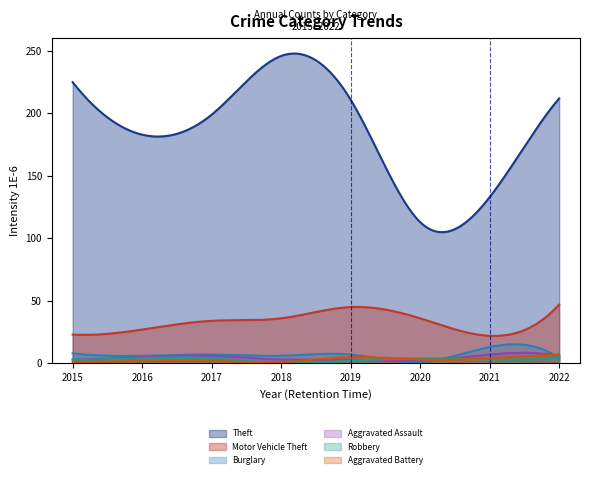

Where is the first local minimum for Robbery?

2018